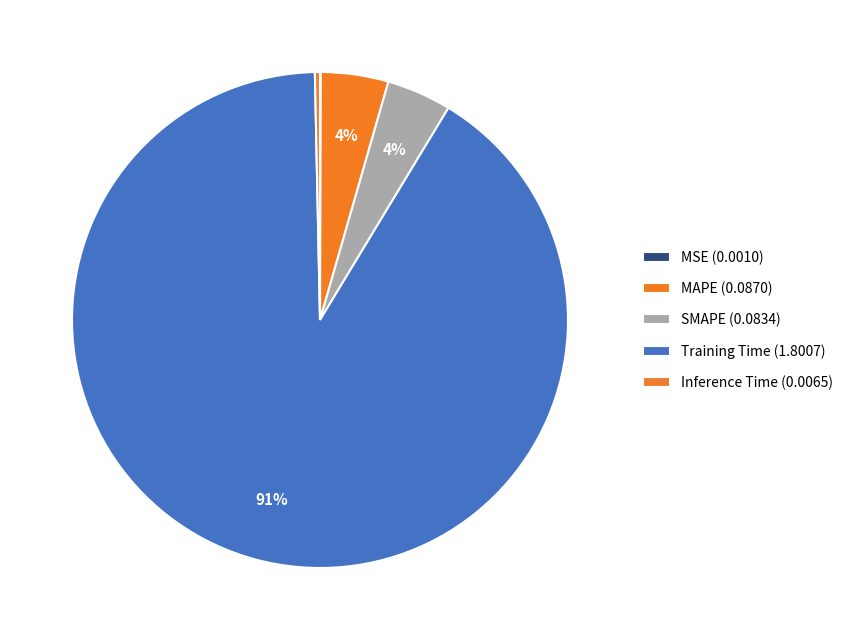

Is there any slice that represents more than half of the pie?

Yes